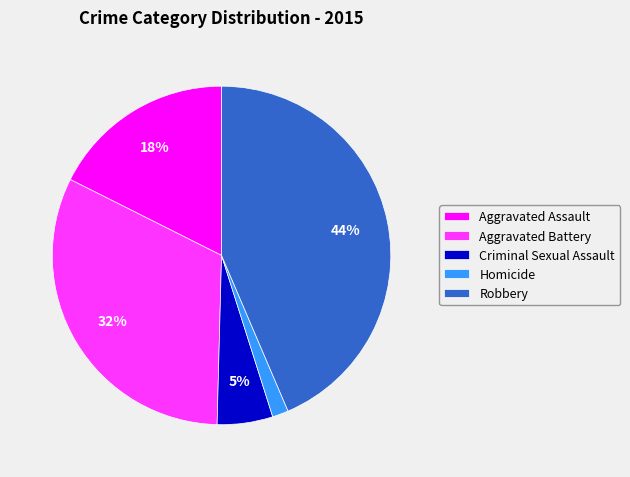

Which category has the biggest portion of the pie?

Robbery